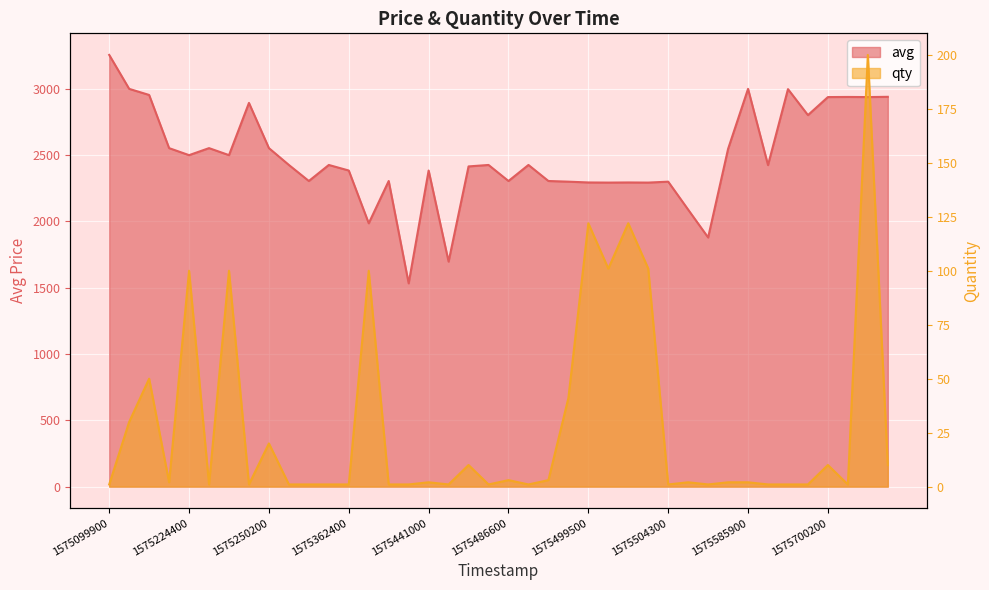

What is the difference between the qty values at 38 and 39?

190